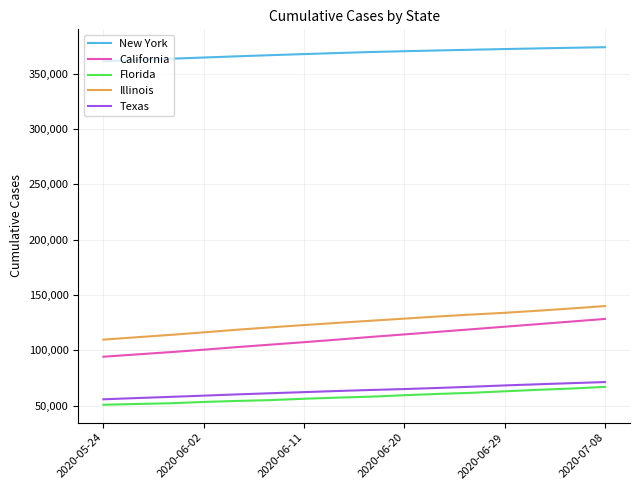

True or false: Texas and New York intersect in this chart.

False